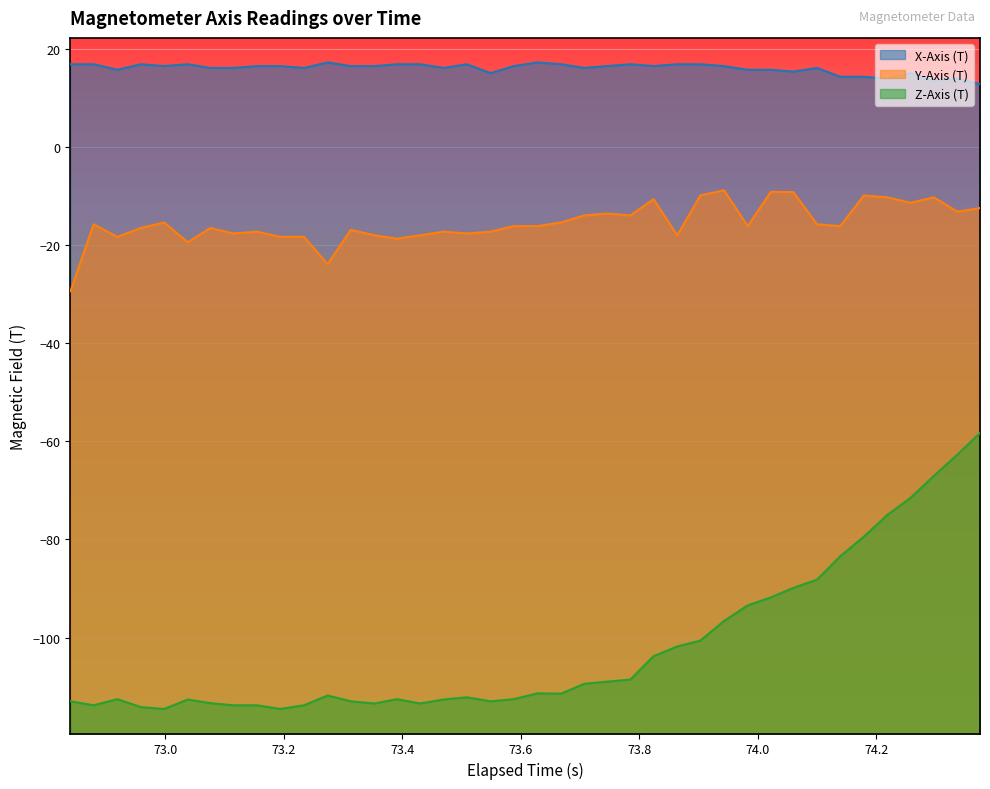

What is the average value of the Z-Axis (T) series?

-102.0